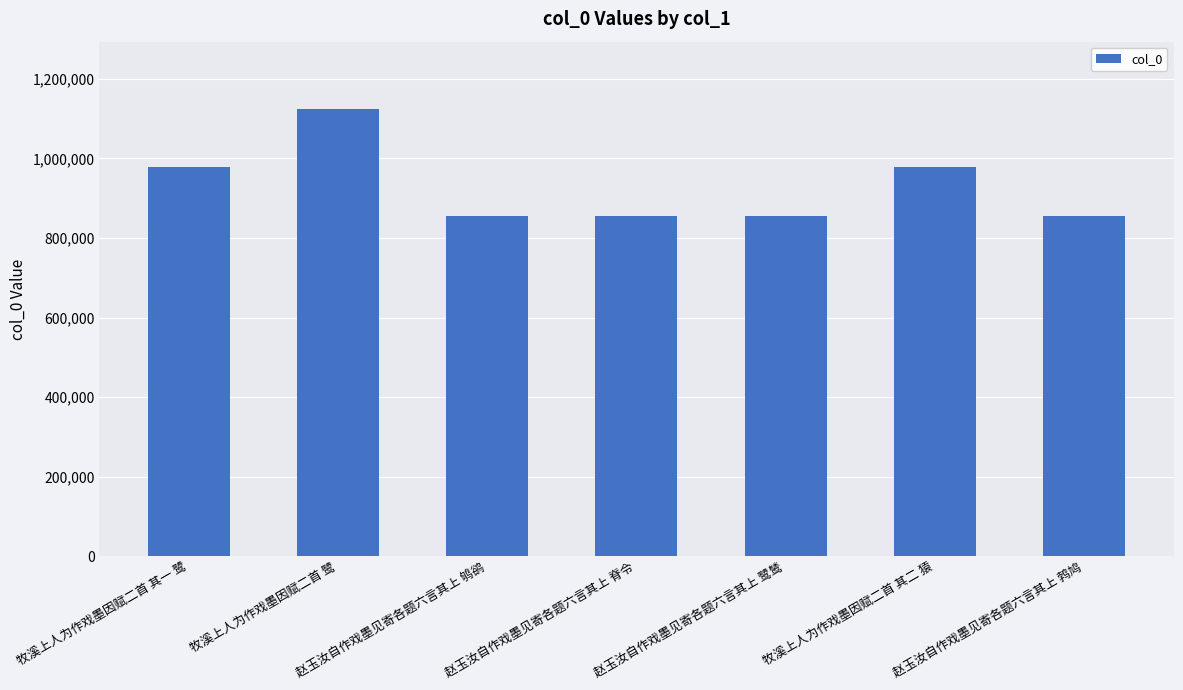

What is the ratio of the value at 牧溪上人为作戏墨因赋二首 其二 猿 to the value at 赵玉汝自作戏墨见寄各题六言其上 鹁鸠?

1.1